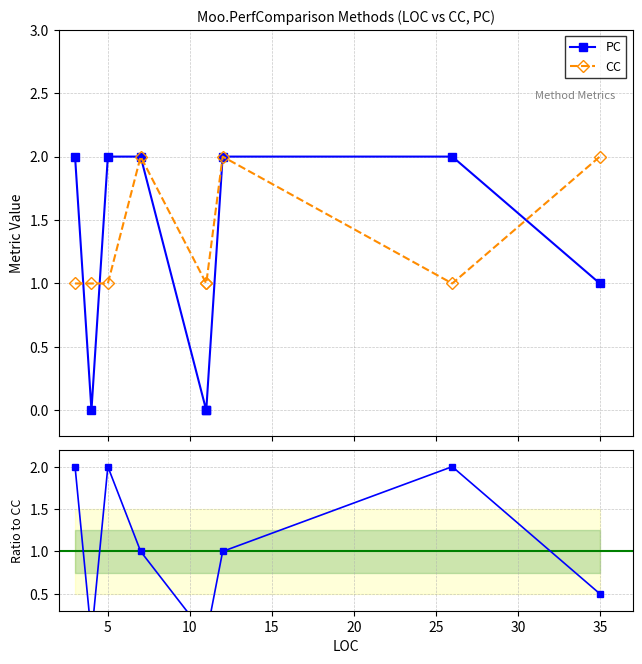

List the series in order of their overall mean, highest first.

CC, PC, PC/CC ratio